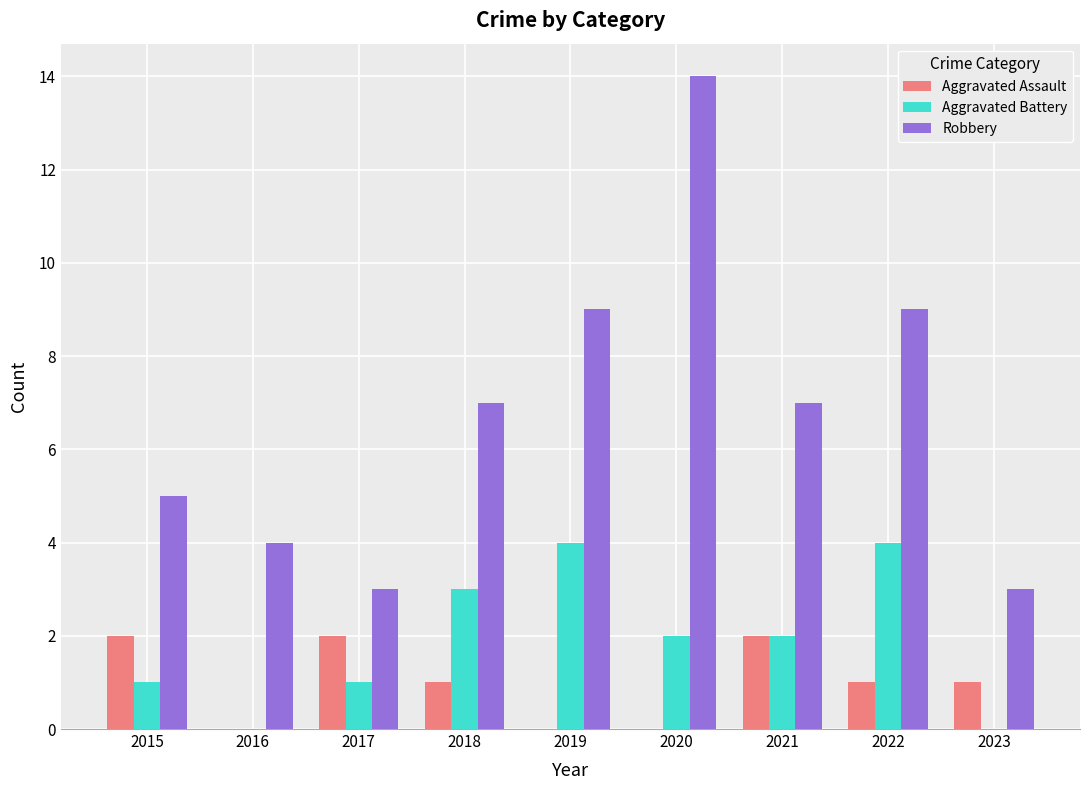

How many series are shown in this chart?

3